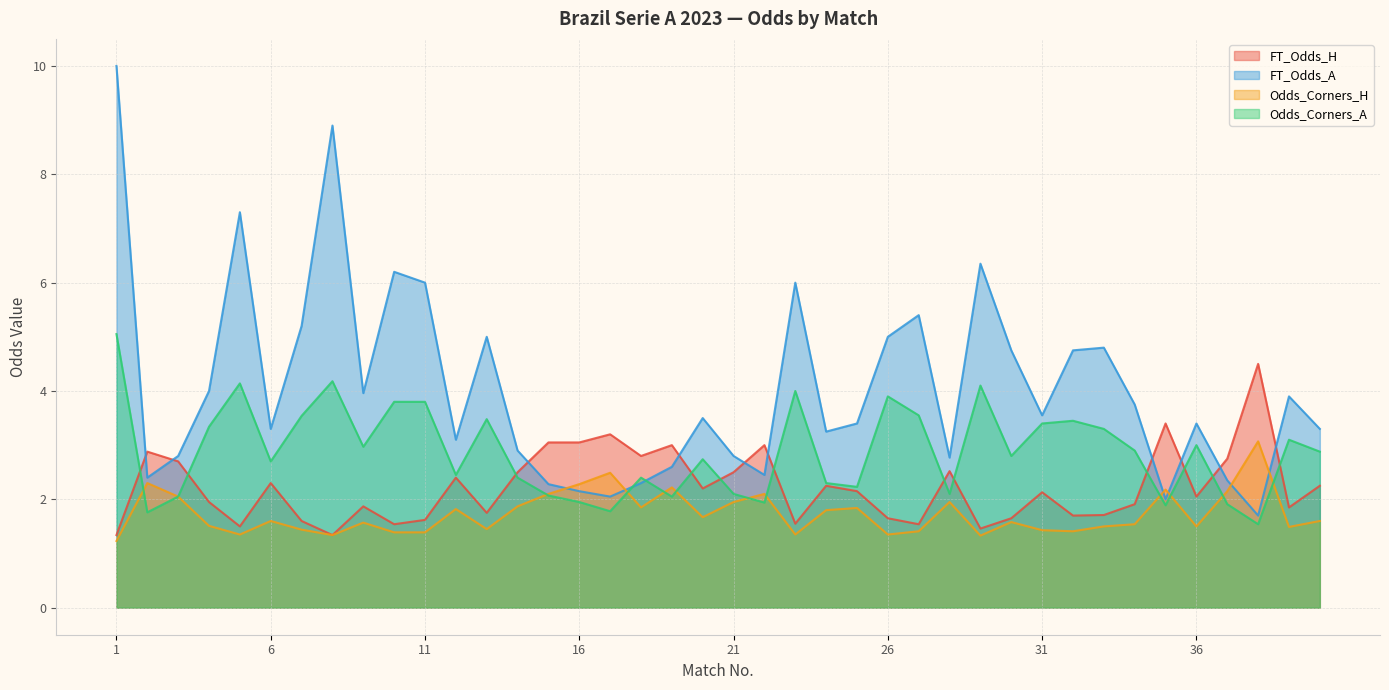

Which series has the largest total across all categories?

FT_Odds_A